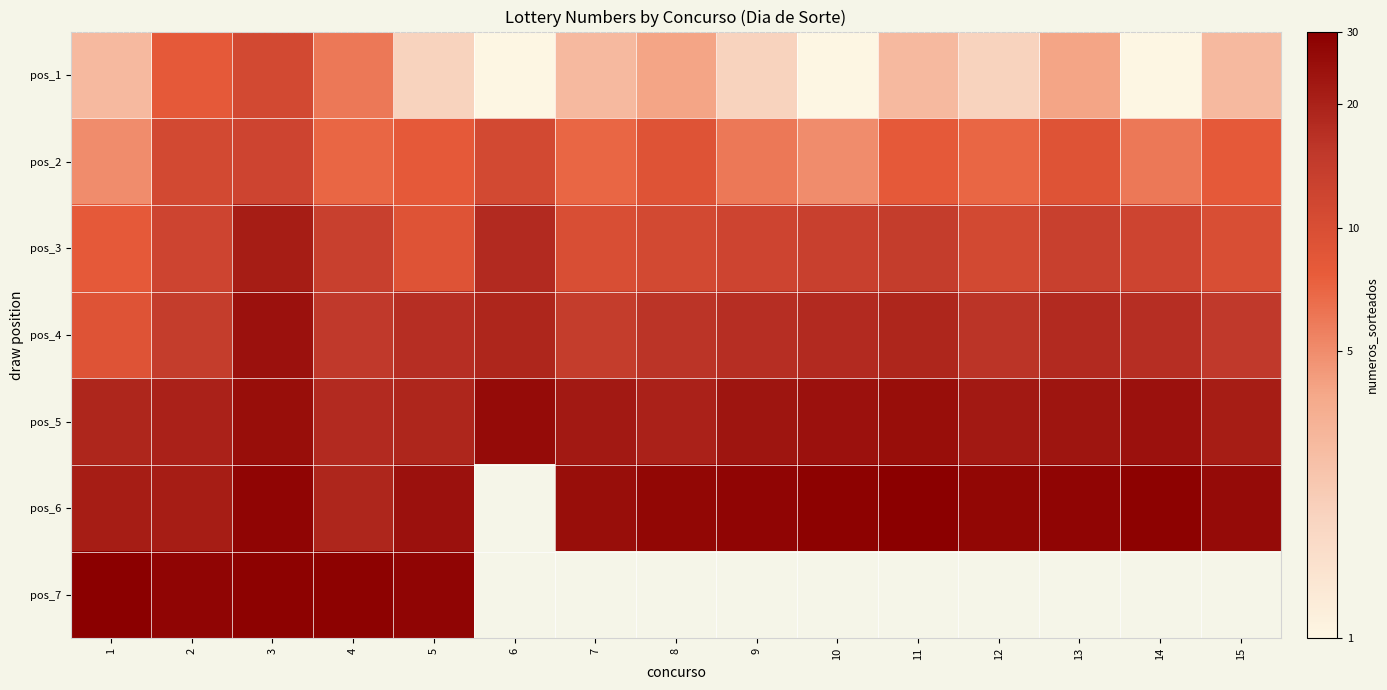

Rank the categories by pos_5 value from lowest to highest.

4, 1, 5, 2, 8, 15, 7, 12, 9, 13, 10, 14, 3, 11, 6